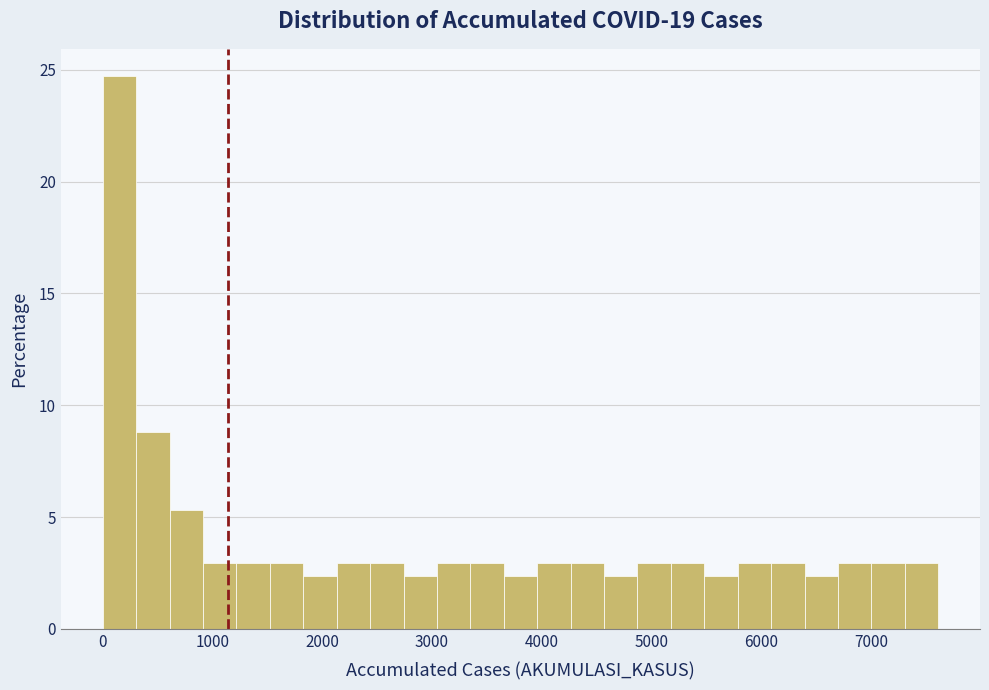

Read against the x-axis, roughly where is the centre of the tallest bar?

200